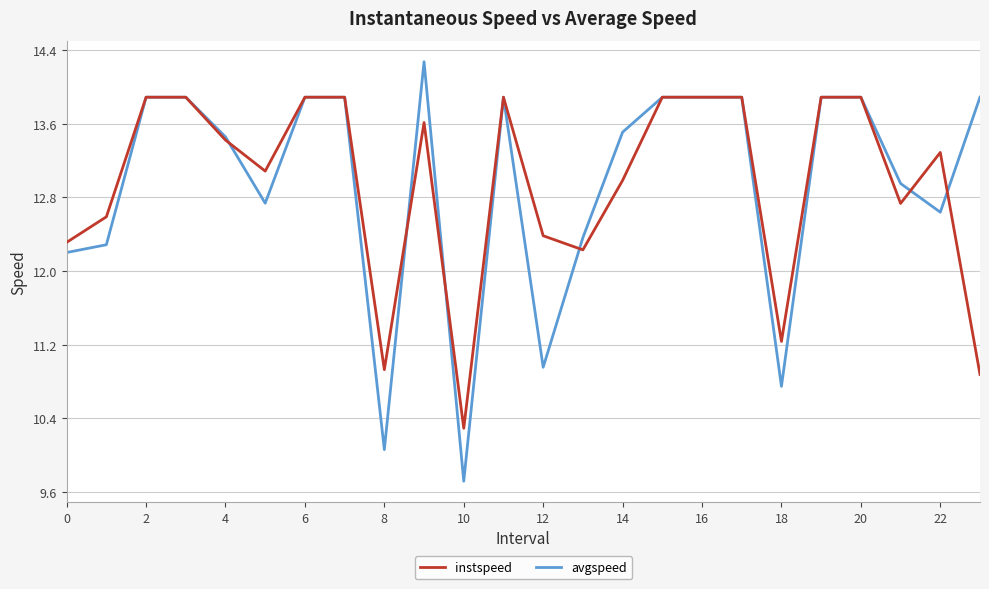

Count the number of categories in the chart.

24